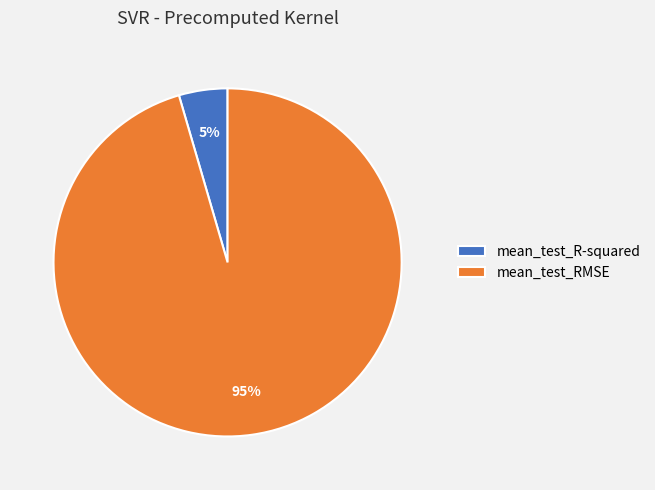

Which slice is the smallest?

mean_test_R-squared